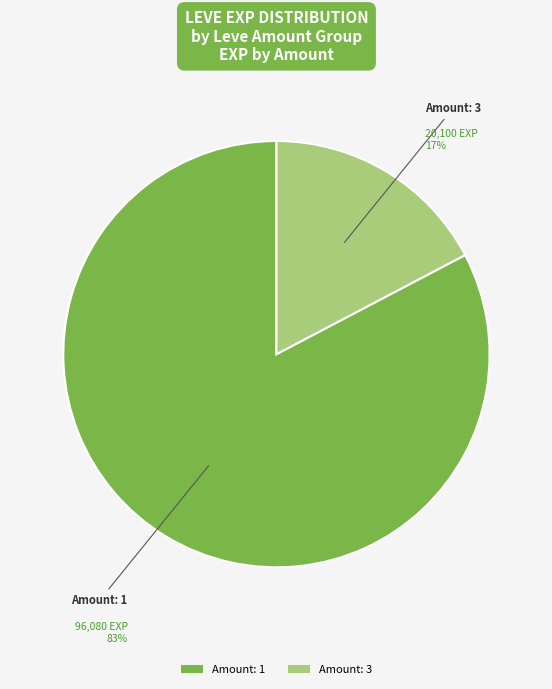

Which category has the smallest portion of the pie?

Amount: 3